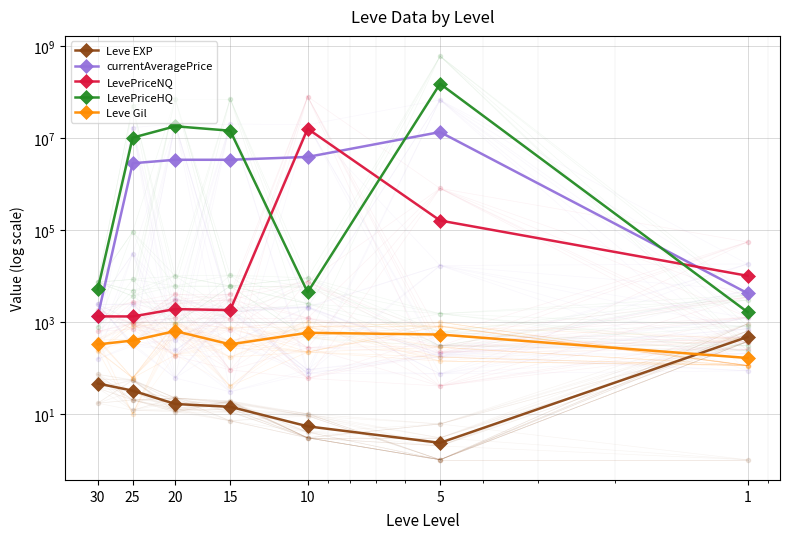

How many values in the Leve Gil series are below 391?

3